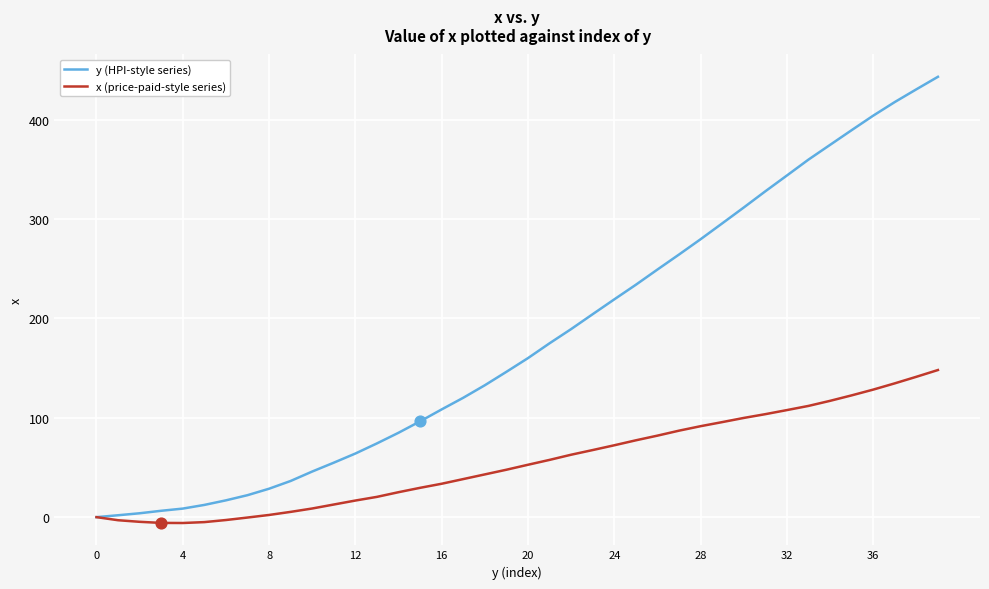

Which series has the largest total across all categories?

y (HPI-style series)